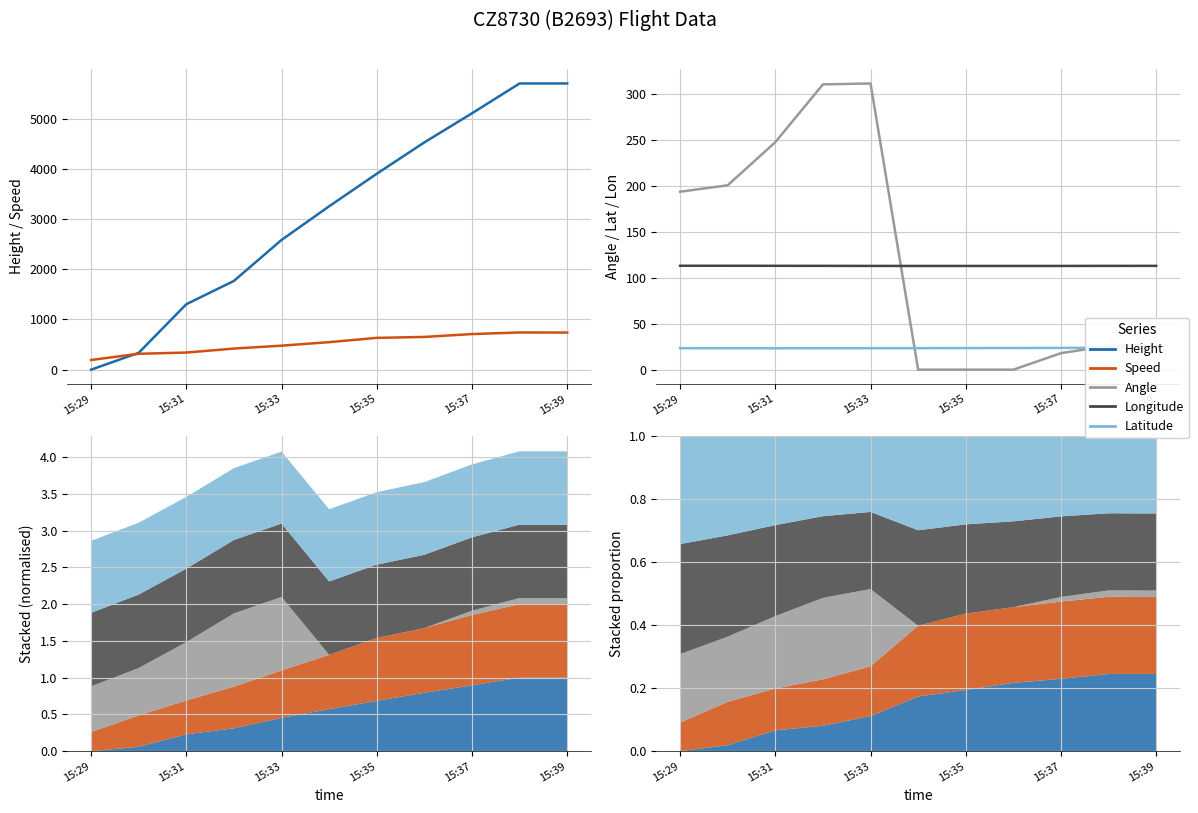

At which category does Speed reach its first local peak?

9